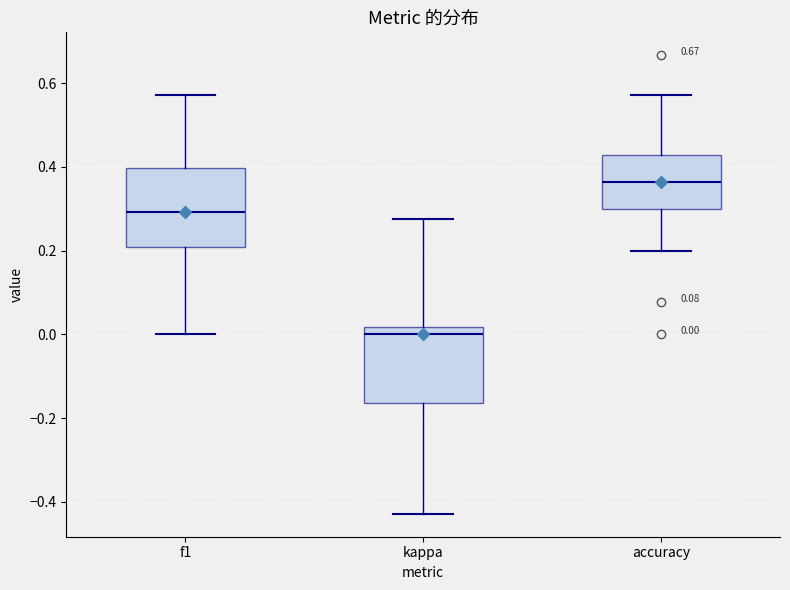

Which box has the highest median line?

accuracy